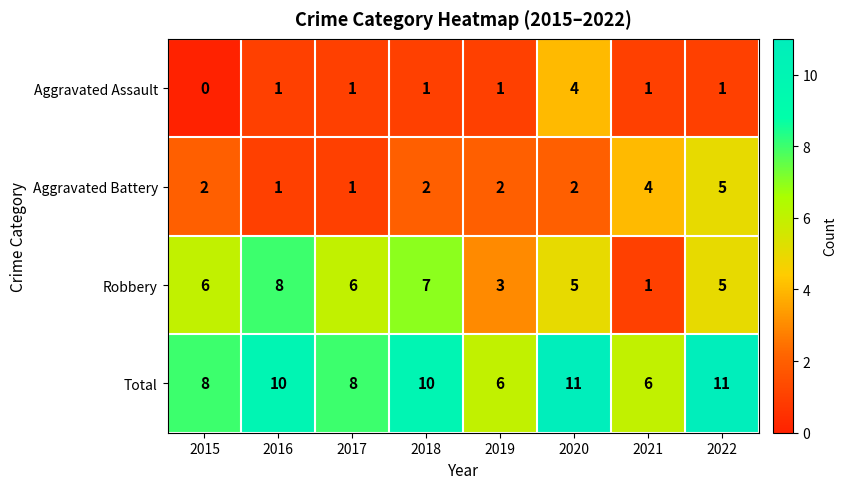

List the series in order of their overall mean, lowest first.

Aggravated Assault, Aggravated Battery, Robbery, Total